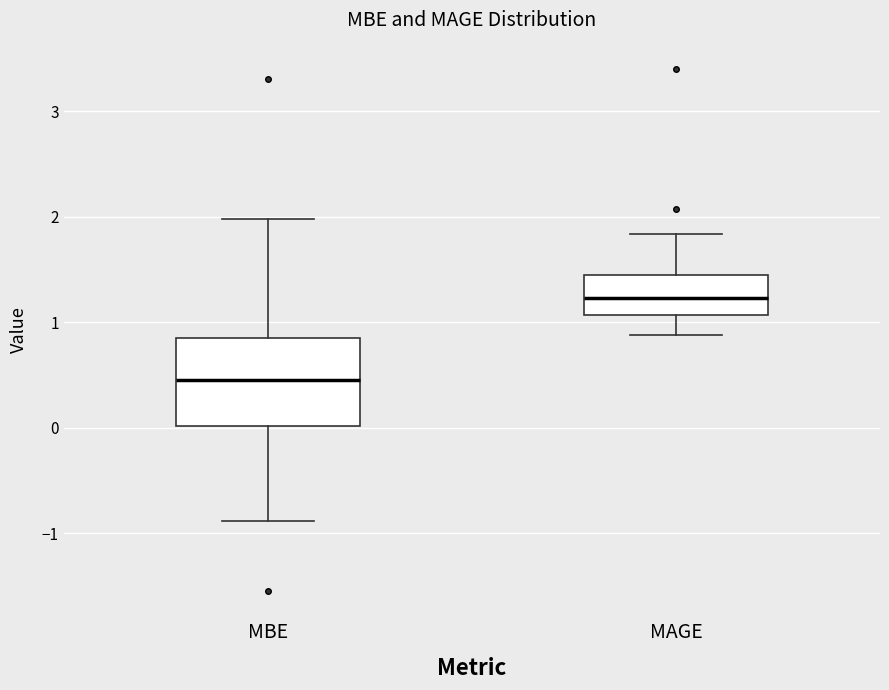

Where does the median line of the box for MAGE sit on the y-axis? The values are not printed on the chart, so give them approximately, as read against the axis.

1.2